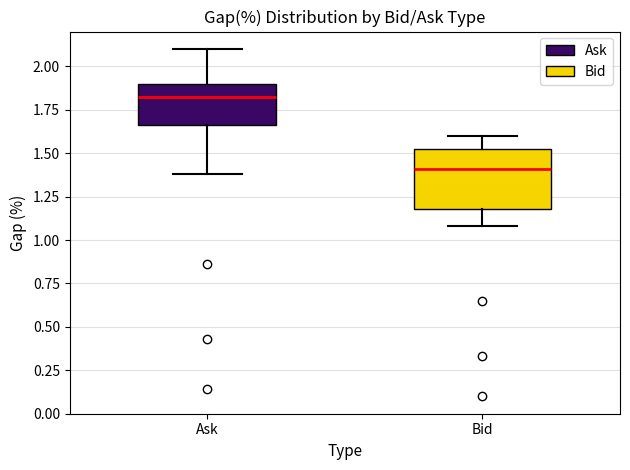

Which box has the lowest median line?

Bid